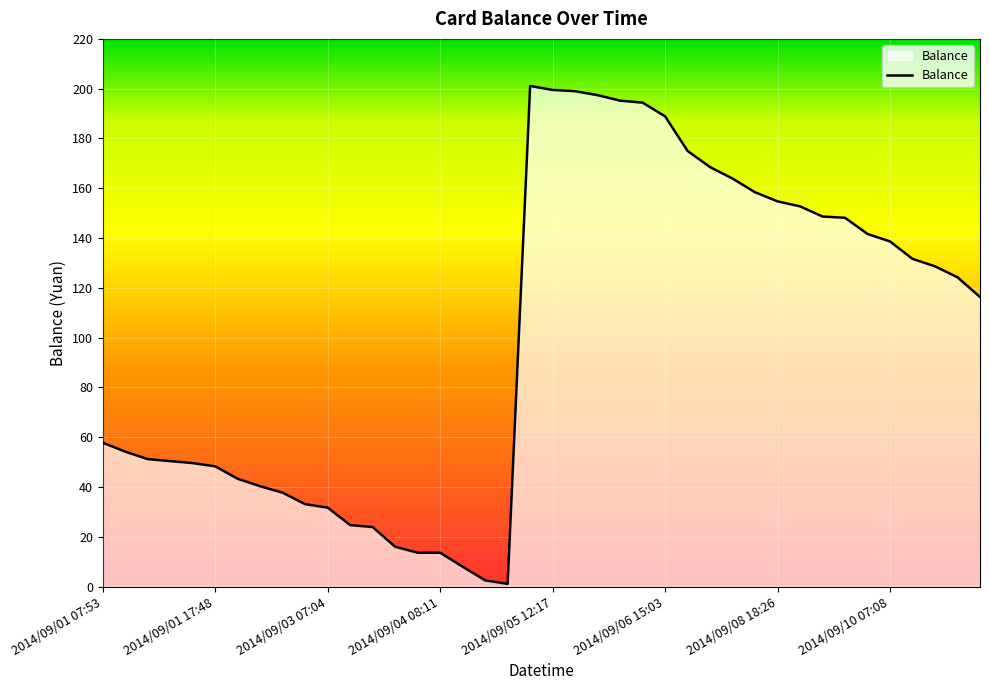

What is the maximum value shown in the chart?

201.1